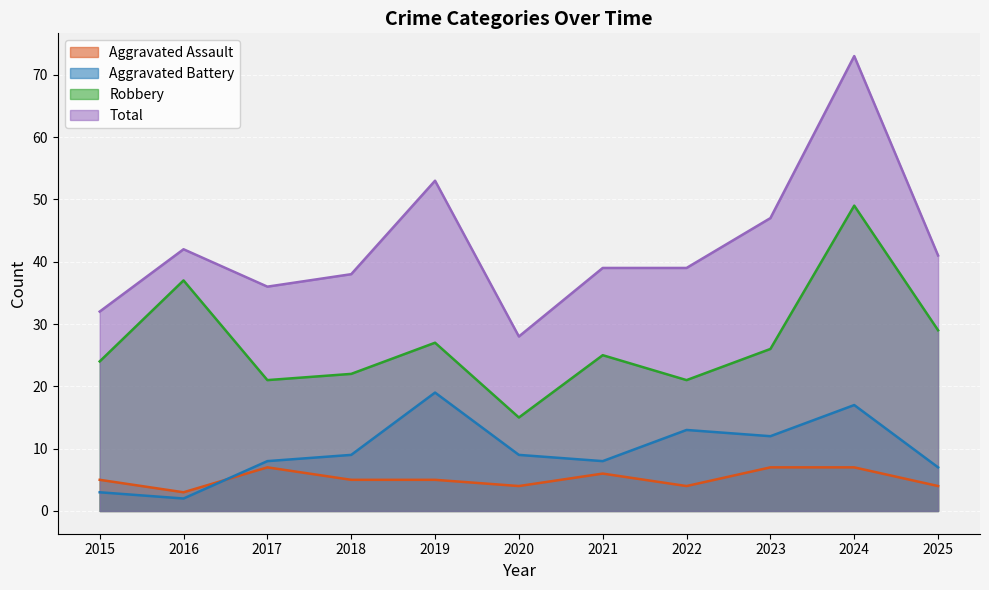

Where is the first local maximum for Robbery?

2016